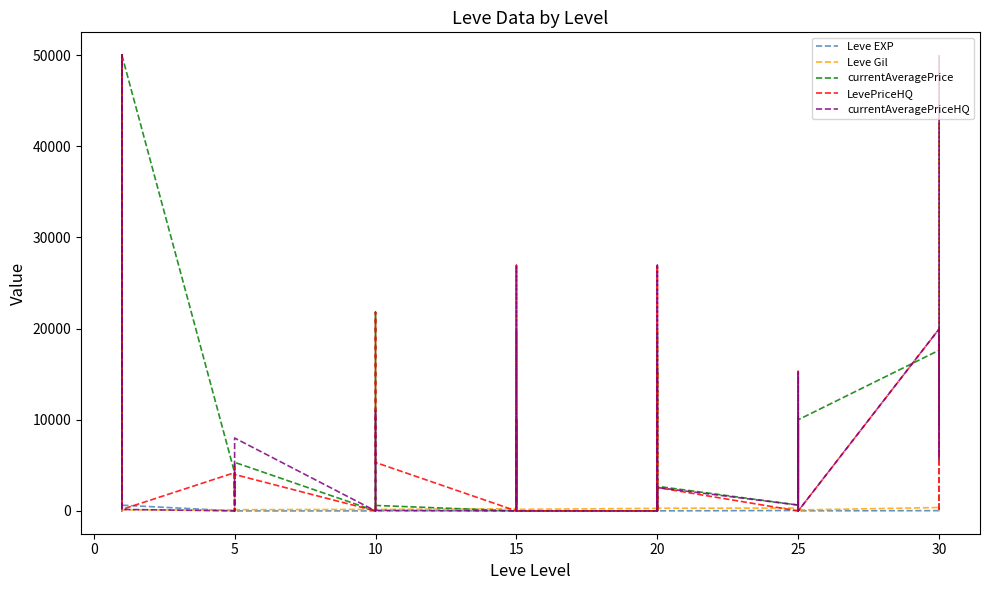

In Leve Gil, how many points are lower than both neighbors (excluding endpoints)?

13